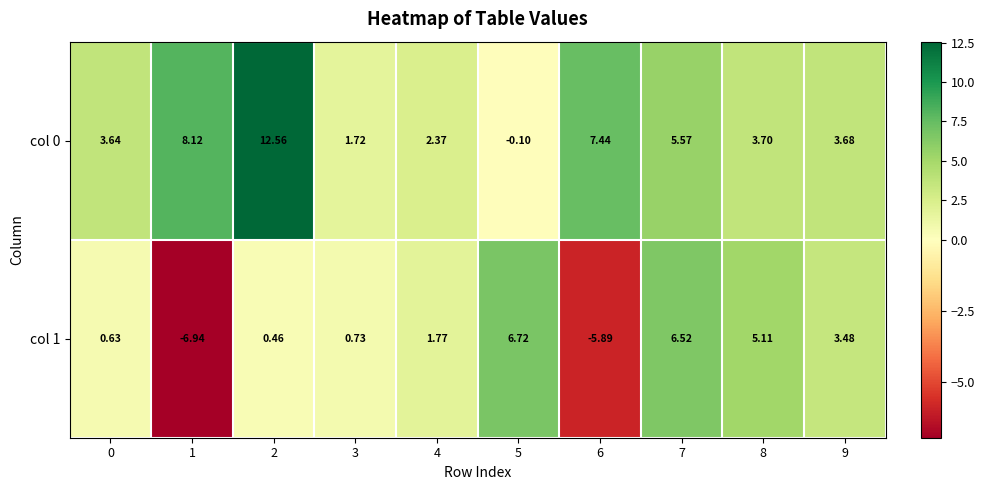

Is the value of col 1 at 4 greater than the value of col 0 at 7?

No